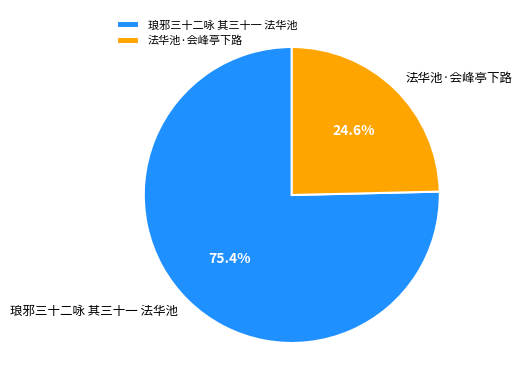

Rank the categories by value from highest to lowest.

琅邪三十二咏 其三十一 法华池, 法华池·会峰亭下路